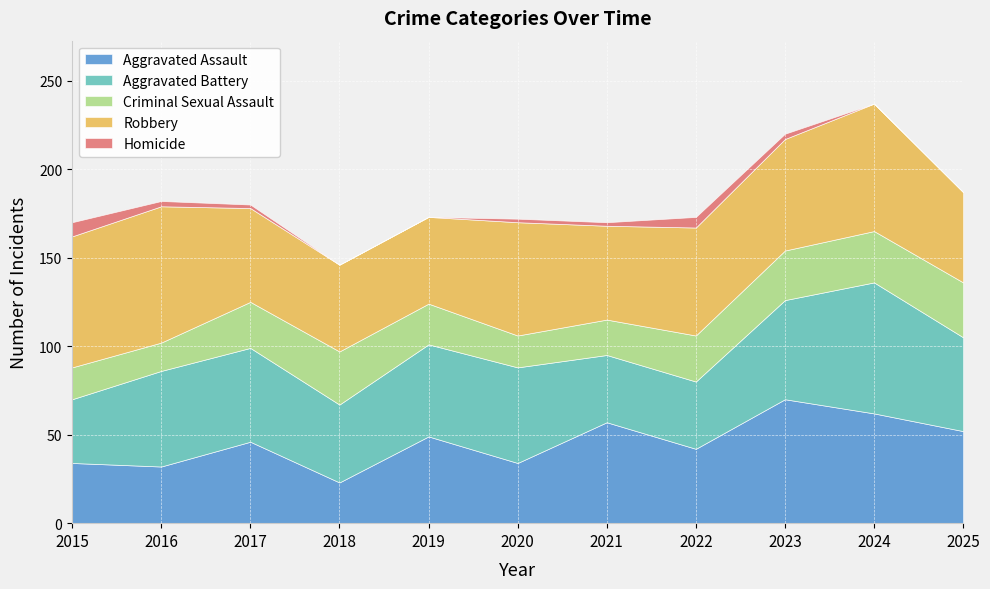

What is the average value of the Criminal Sexual Assault series?

24